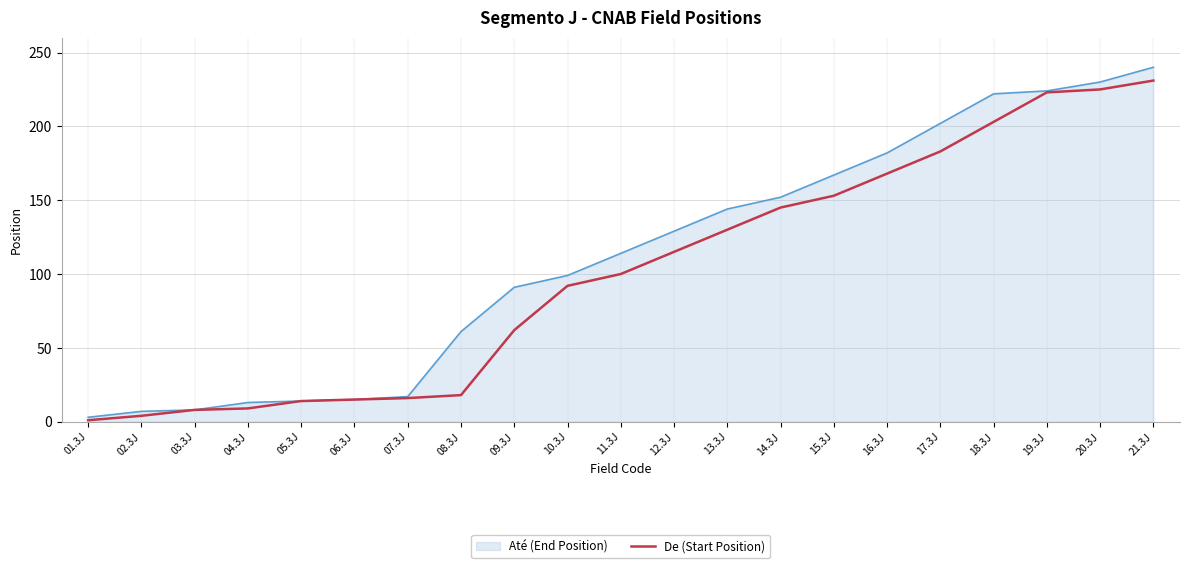

Which series has the largest range (max minus min)?

Até (End Position)